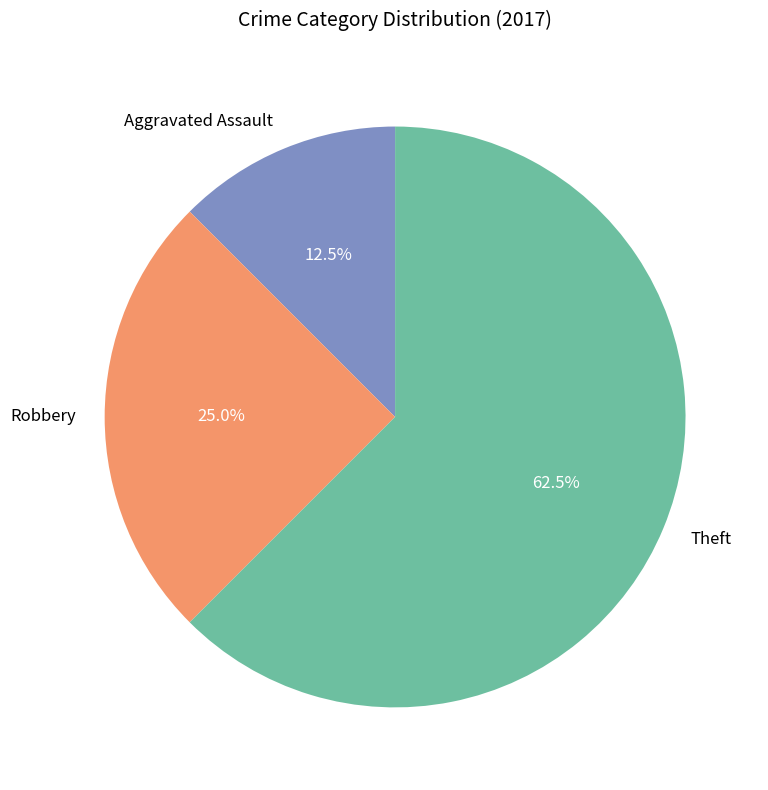

Between Aggravated Assault and Robbery, which is larger?

Robbery